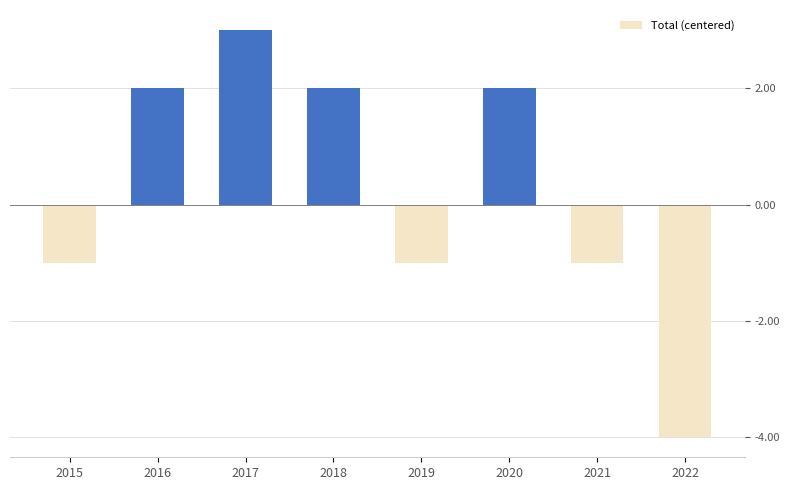

Which has a higher value, 2016 or 2017?

2017